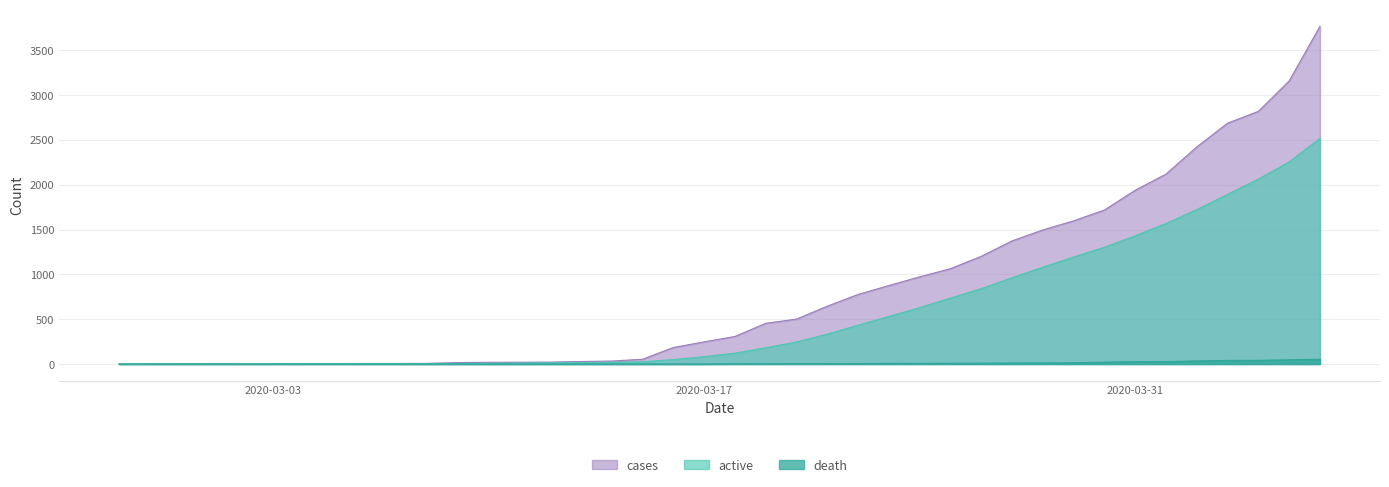

Which category has the lowest value in the death series?

2020-02-27